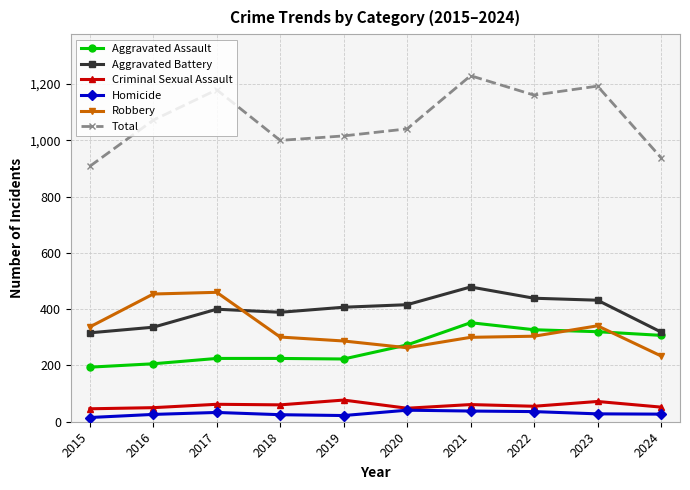

List the series in order of their peak value, lowest first.

Homicide, Criminal Sexual Assault, Aggravated Assault, Robbery, Aggravated Battery, Total